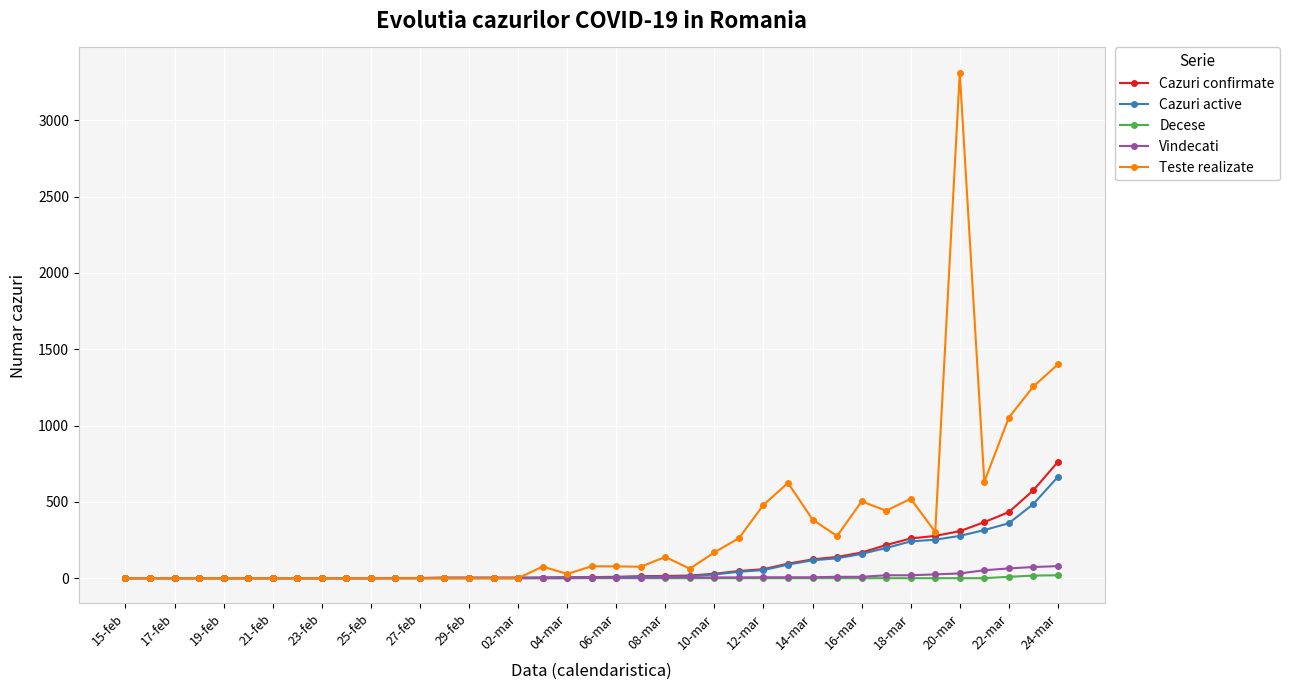

How many lines are shown in the chart?

5